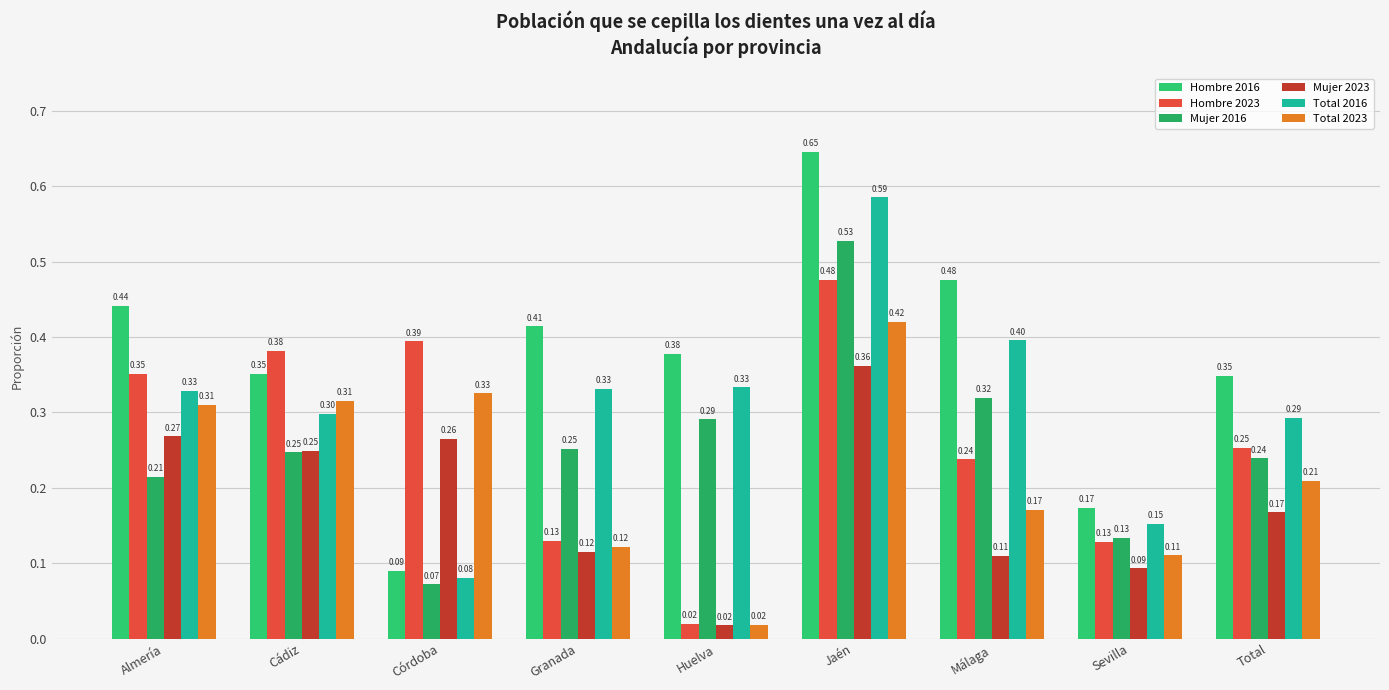

What is the lowest value of the Total 2016 series?

0.1